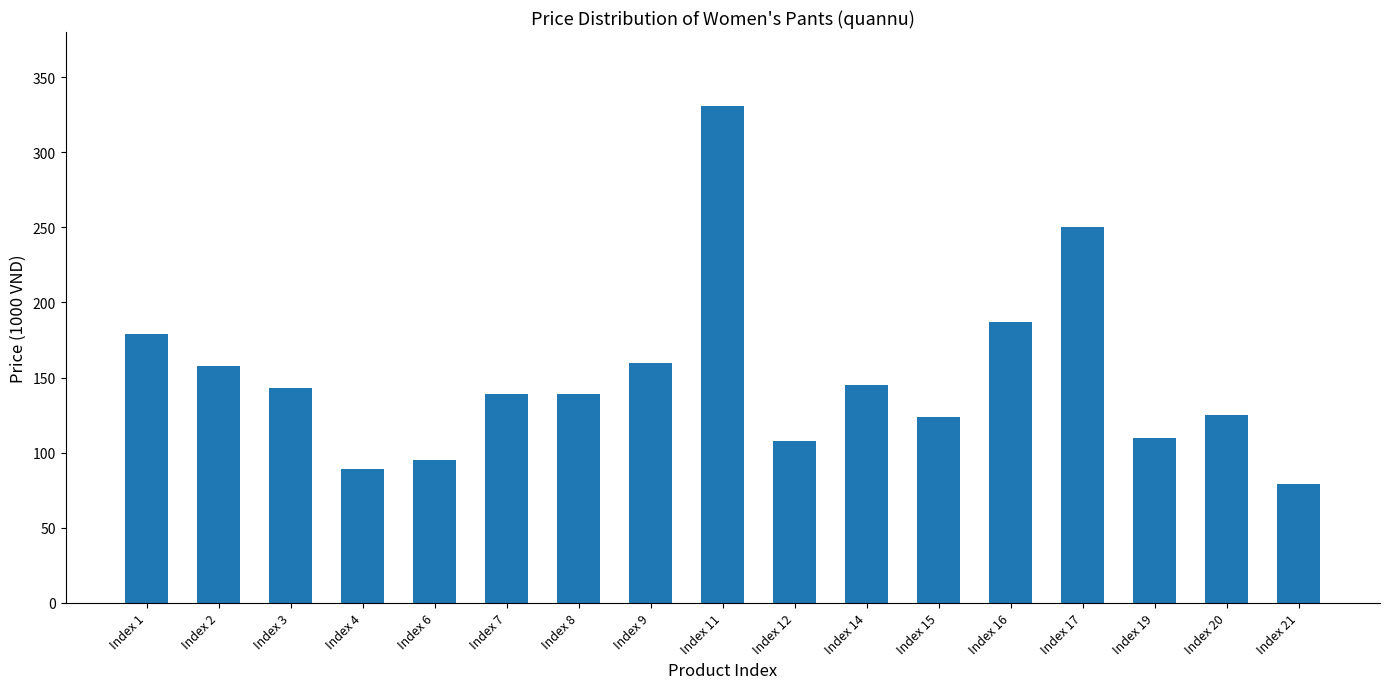

At which category does the chart reach its peak across all series?

Index 11